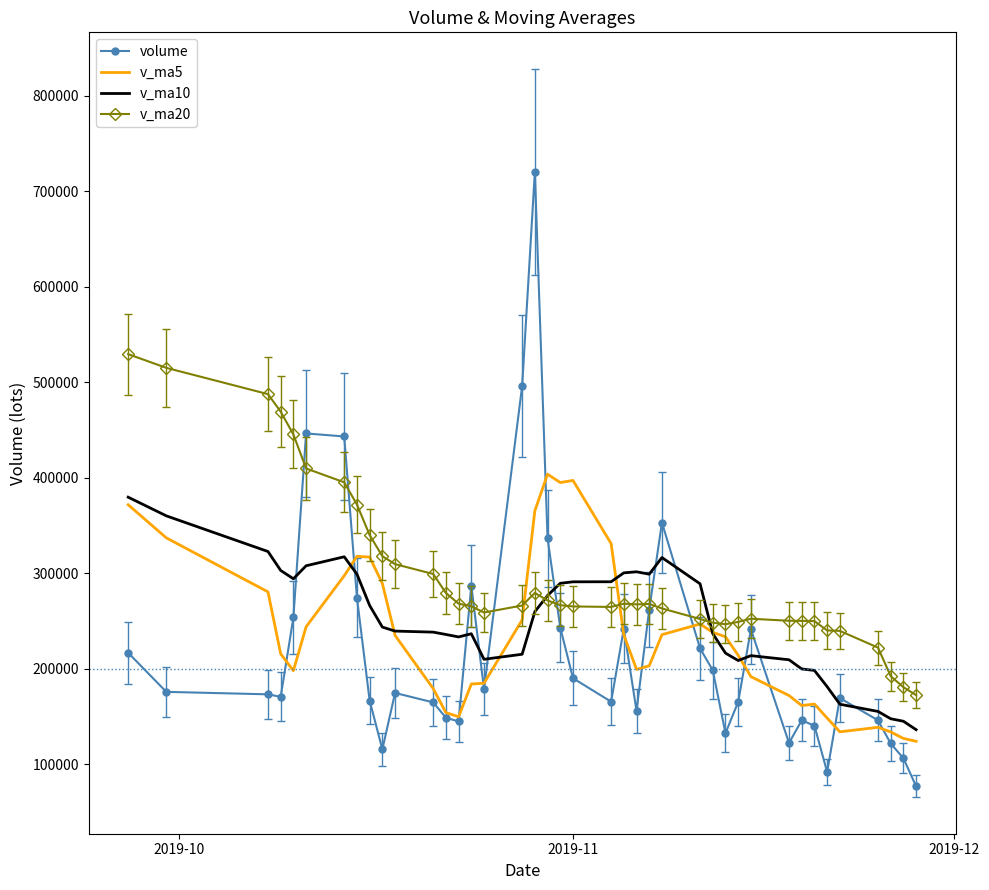

Which series has the largest total across all categories?

v_ma20